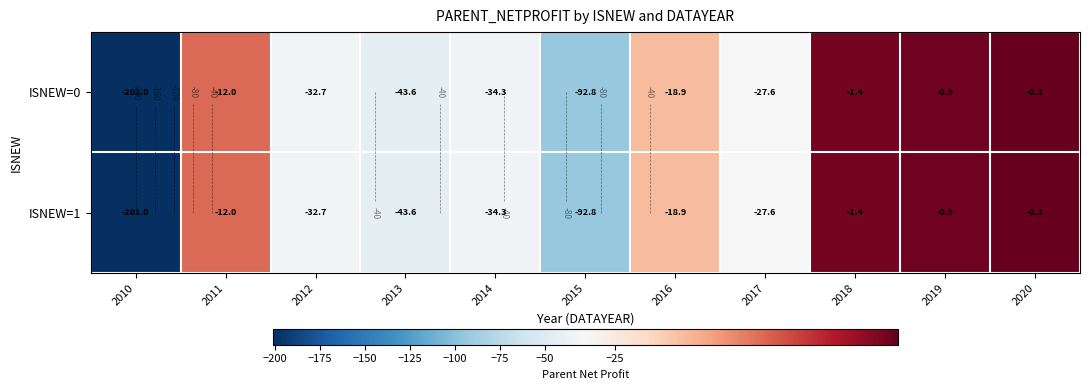

True or false: ISNEW=0 has a value of -26.8 at 2015.

False